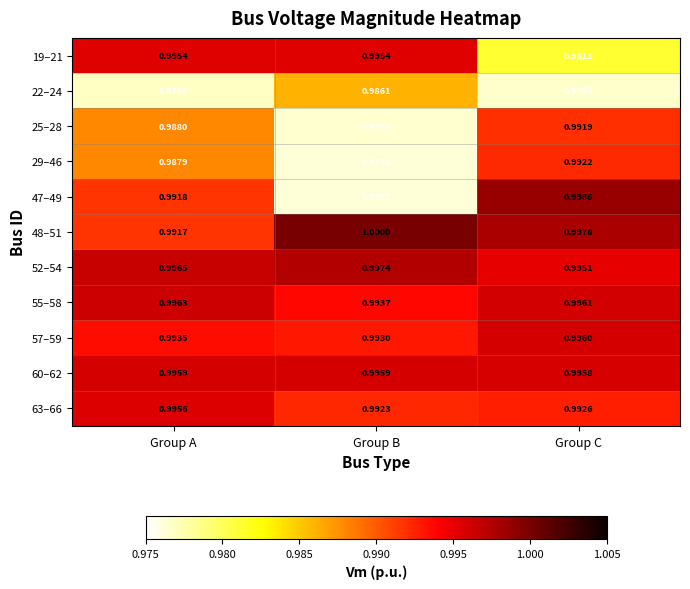

Is the value of 63–66 at Group A greater than the value of 48–51 at Group A?

Yes